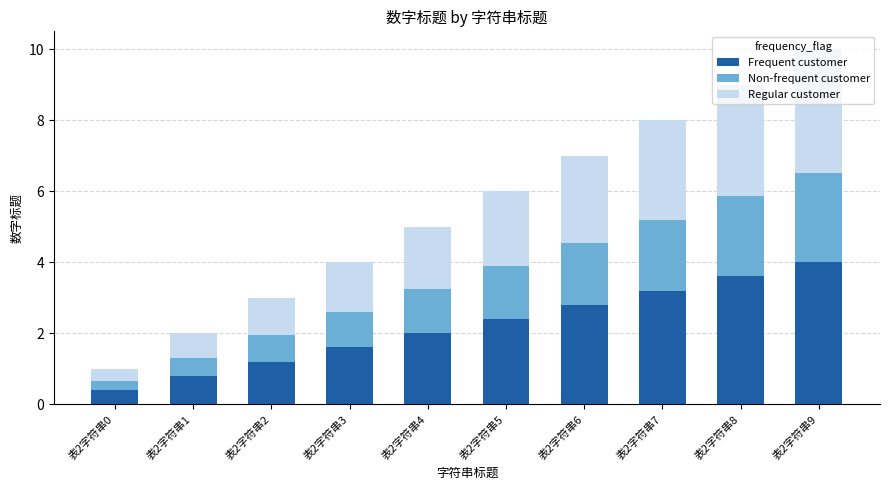

What is the difference between the second highest and second lowest values in the Frequent customer series?

2.8